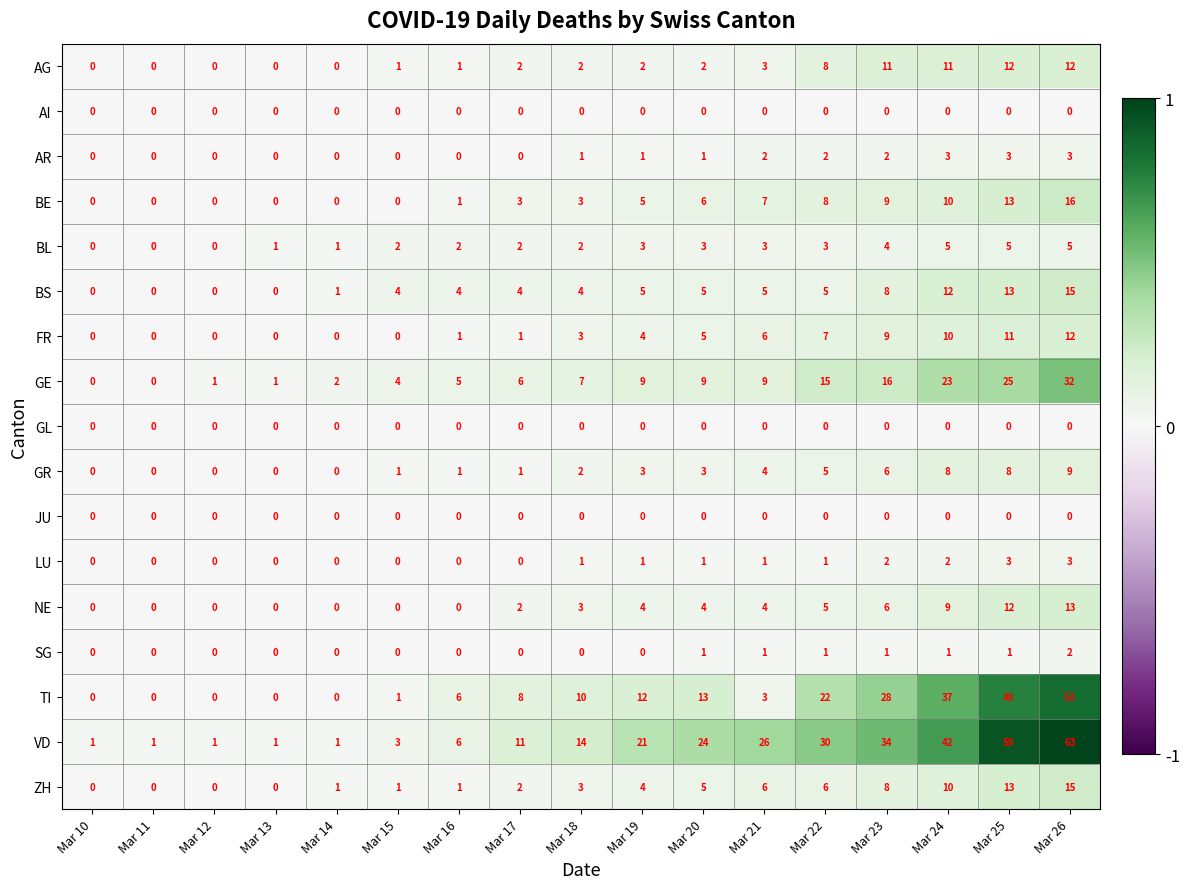

What is the total value across all series at Mar 17?

42